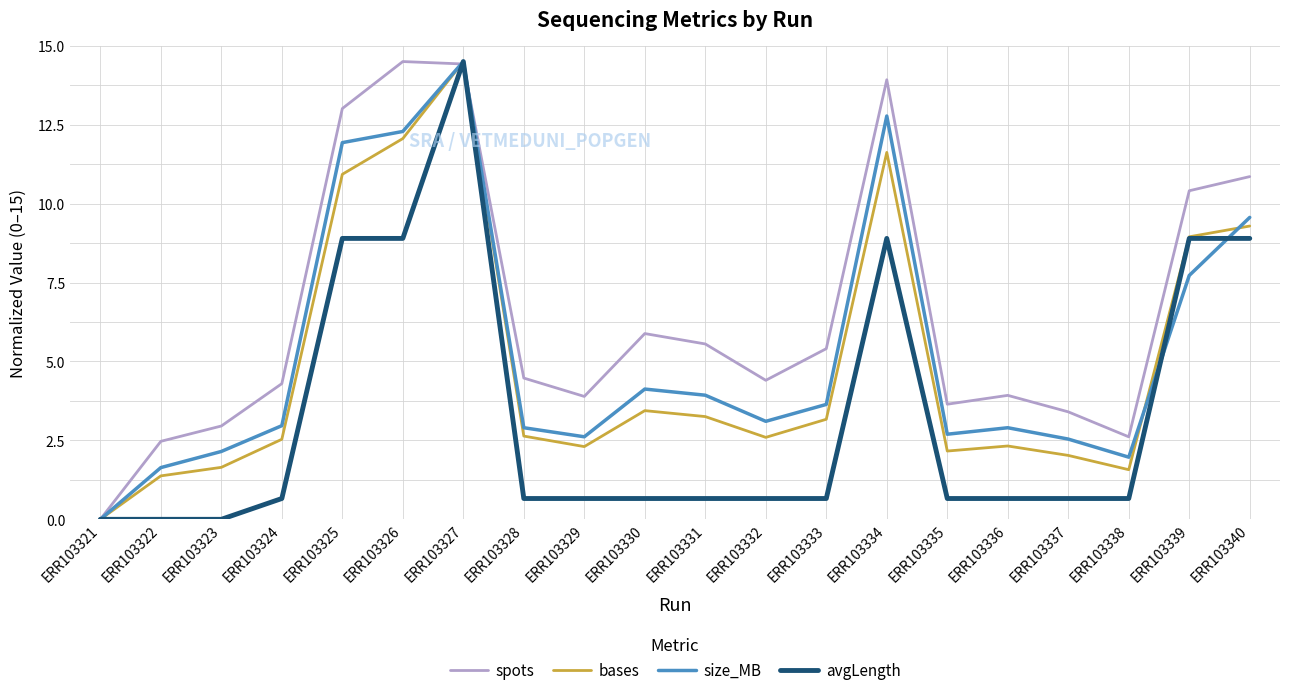

Reading left to right, list all the values displayed in this chart.

spots: ERR103321=0.0	ERR103322=2.5	ERR103323=3.0	ERR103324=4.3	ERR103325=13.0	ERR103326=14.5	ERR103327=14.4	ERR103328=4.5	ERR103329=3.9	ERR103330=5.9	ERR103331=5.6	ERR103332=4.4	ERR103333=5.4	ERR103334=13.9	ERR103335=3.6	ERR103336=3.9	ERR103337=3.4	ERR103338=2.6	ERR103339=10.4	ERR103340=10.9
bases: ERR103321=0.0	ERR103322=1.4	ERR103323=1.6	ERR103324=2.5	ERR103325=10.9	ERR103326=12.1	ERR103327=14.5	ERR103328=2.6	ERR103329=2.3	ERR103330=3.4	ERR103331=3.3	ERR103332=2.6	ERR103333=3.2	ERR103334=11.6	ERR103335=2.2	ERR103336=2.3	ERR103337=2.0	ERR103338=1.6	ERR103339=8.9	ERR103340=9.3
size_MB: ERR103321=0.0	ERR103322=1.6	ERR103323=2.1	ERR103324=3.0	ERR103325=11.9	ERR103326=12.3	ERR103327=14.5	ERR103328=2.9	ERR103329=2.6	ERR103330=4.1	ERR103331=3.9	ERR103332=3.1	ERR103333=3.6	ERR103334=12.8	ERR103335=2.7	ERR103336=2.9	ERR103337=2.5	ERR103338=2.0	ERR103339=7.7	ERR103340=9.6
avgLength: ERR103321=0.0	ERR103322=0.0	ERR103323=0.0	ERR103324=0.7	ERR103325=8.9	ERR103326=8.9	ERR103327=14.5	ERR103328=0.7	ERR103329=0.7	ERR103330=0.7	ERR103331=0.7	ERR103332=0.7	ERR103333=0.7	ERR103334=8.9	ERR103335=0.7	ERR103336=0.7	ERR103337=0.7	ERR103338=0.7	ERR103339=8.9	ERR103340=8.9